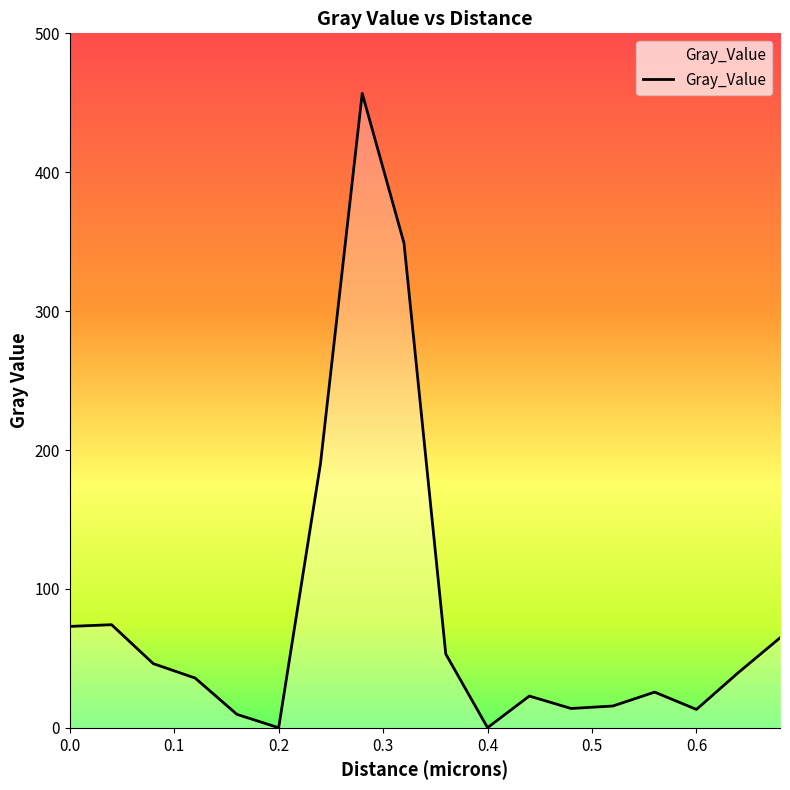

What is the sum of all values?

1484.7